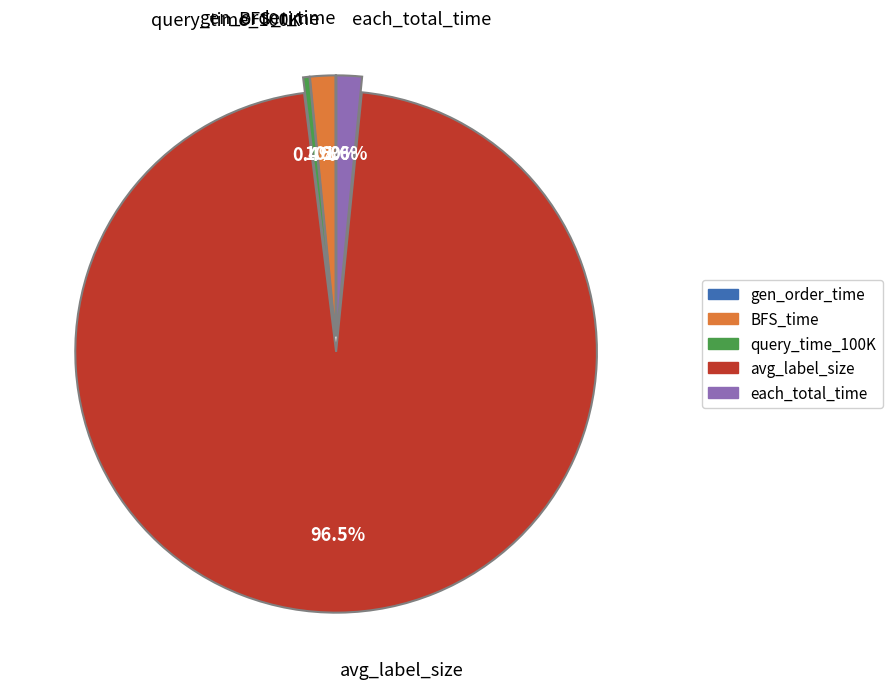

To the nearest percent, what is the difference between the largest and smallest slice percentages?

96%